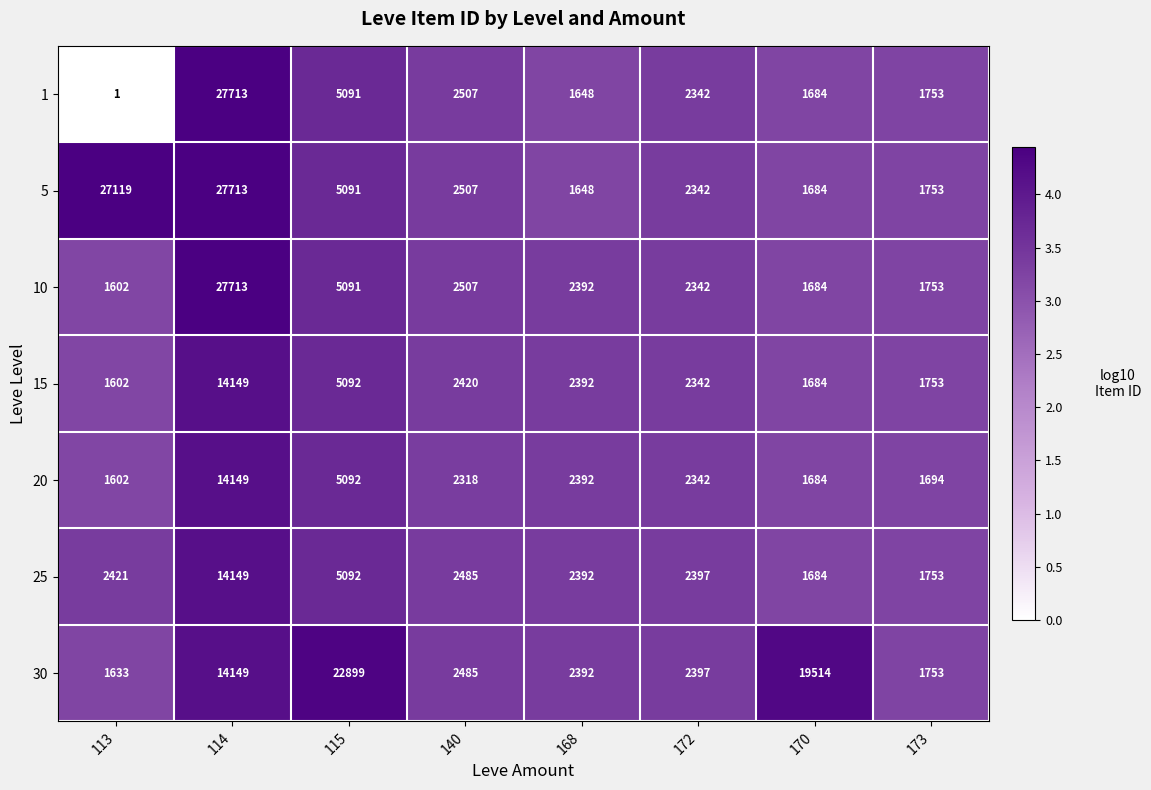

How many data points in 1 are less than 2342?

4